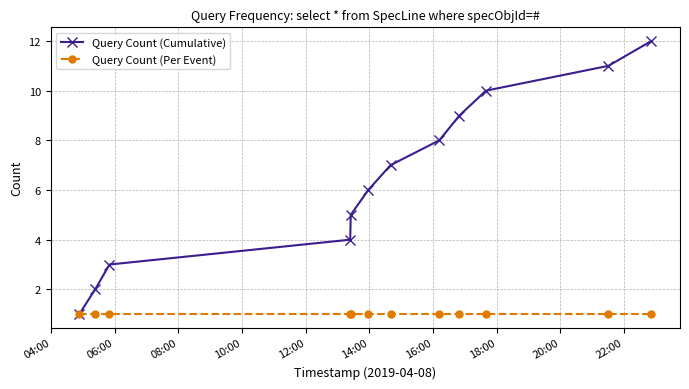

Which series has the largest range (max minus min)?

Query Count (Cumulative)